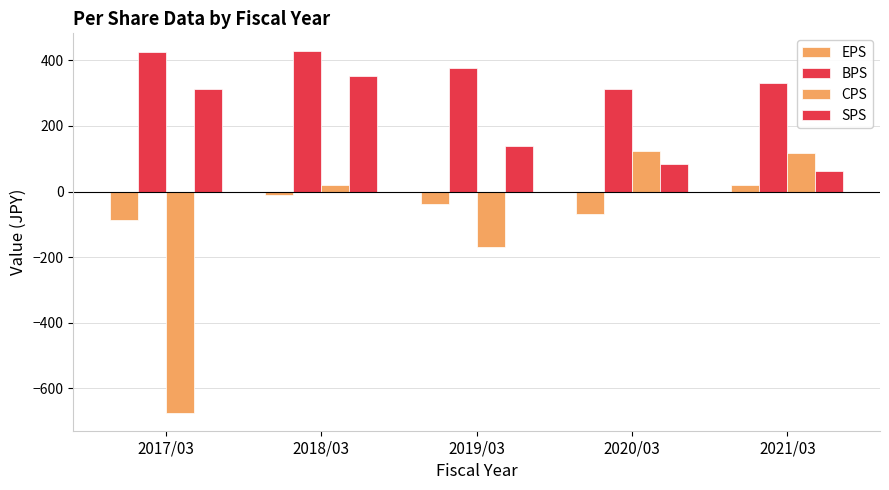

Count the number of categories in the chart.

5